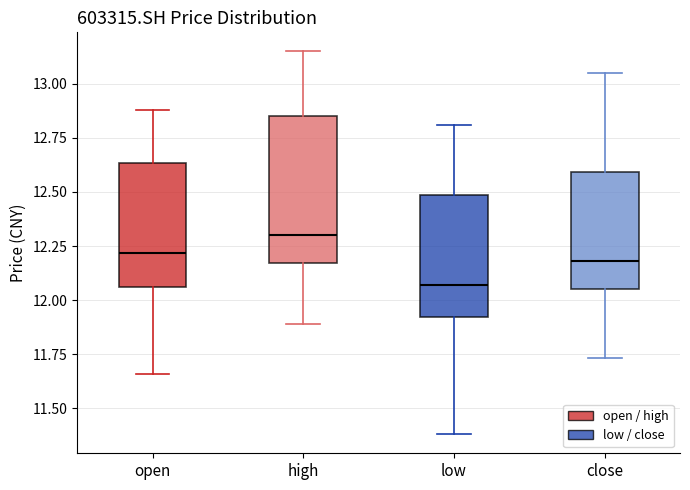

Which box has the highest median line?

high